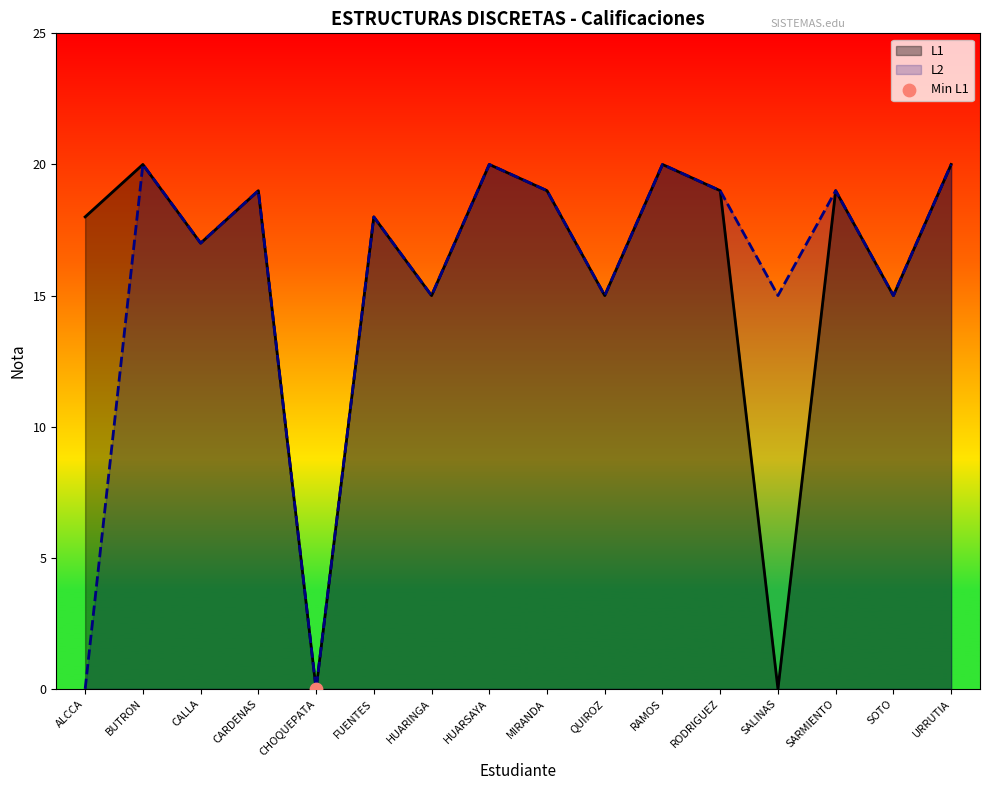

Which series reaches the minimum Y coordinate?

L1